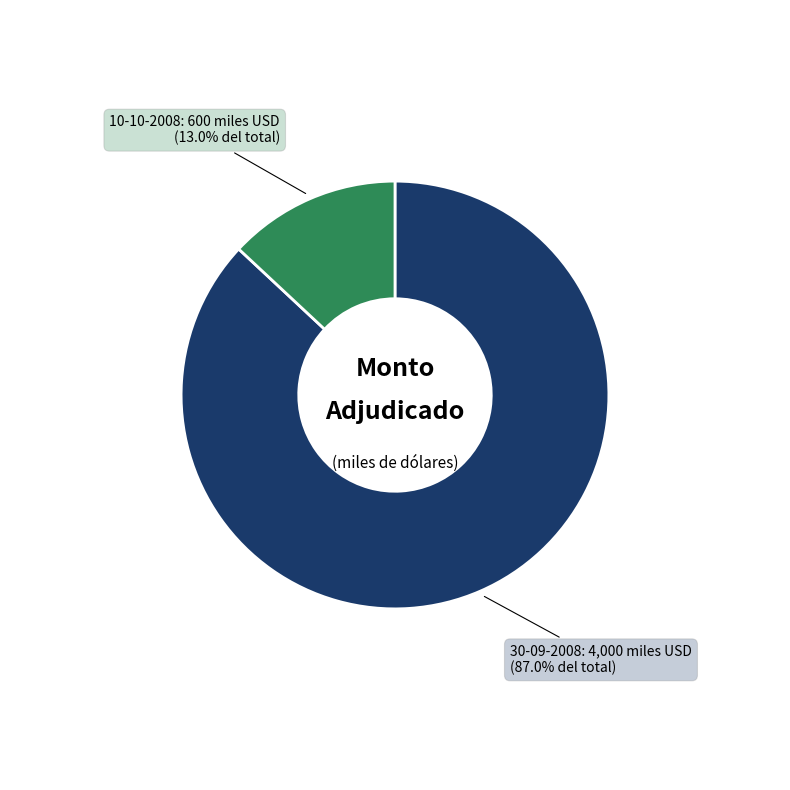

To the nearest percent, what is the average slice percentage?

50%